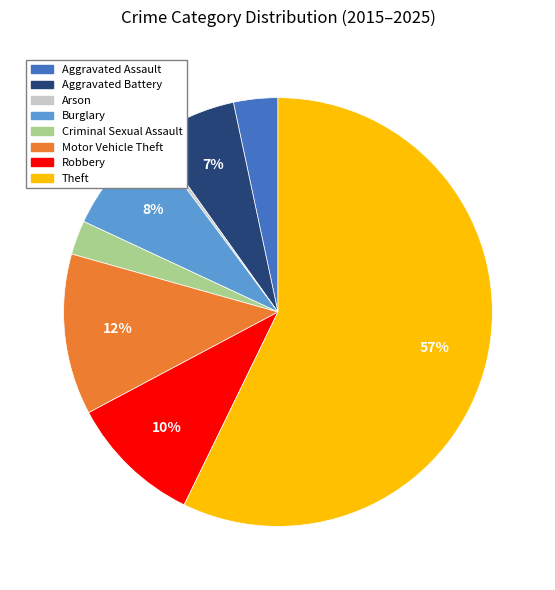

Is there a majority slice in this chart?

Yes